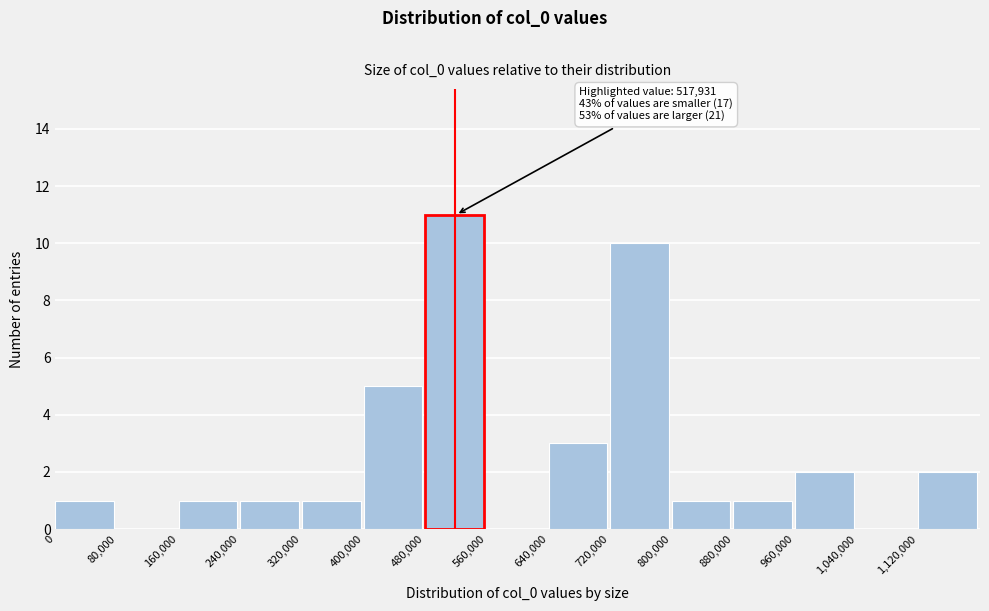

Over which range of the x-axis is the bar tallest?

480000 to 560000